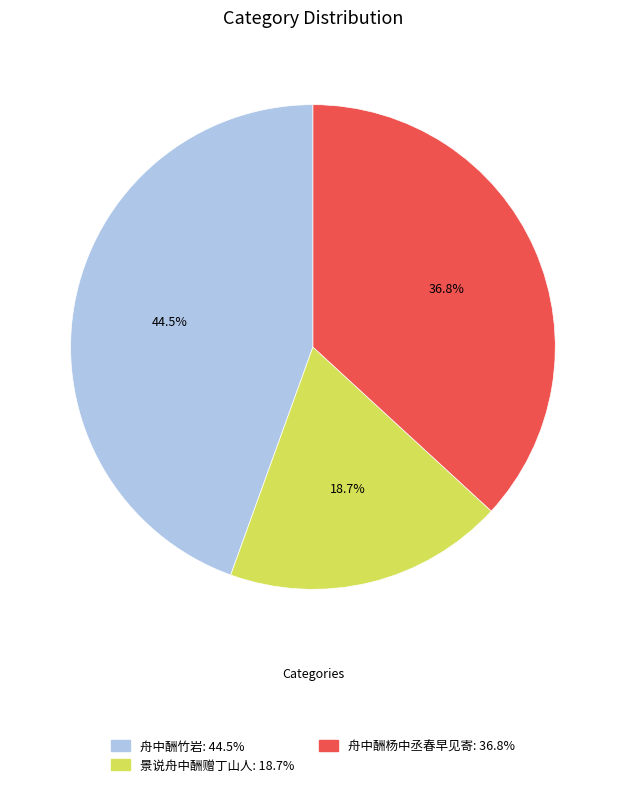

Does any single category account for the majority?

No